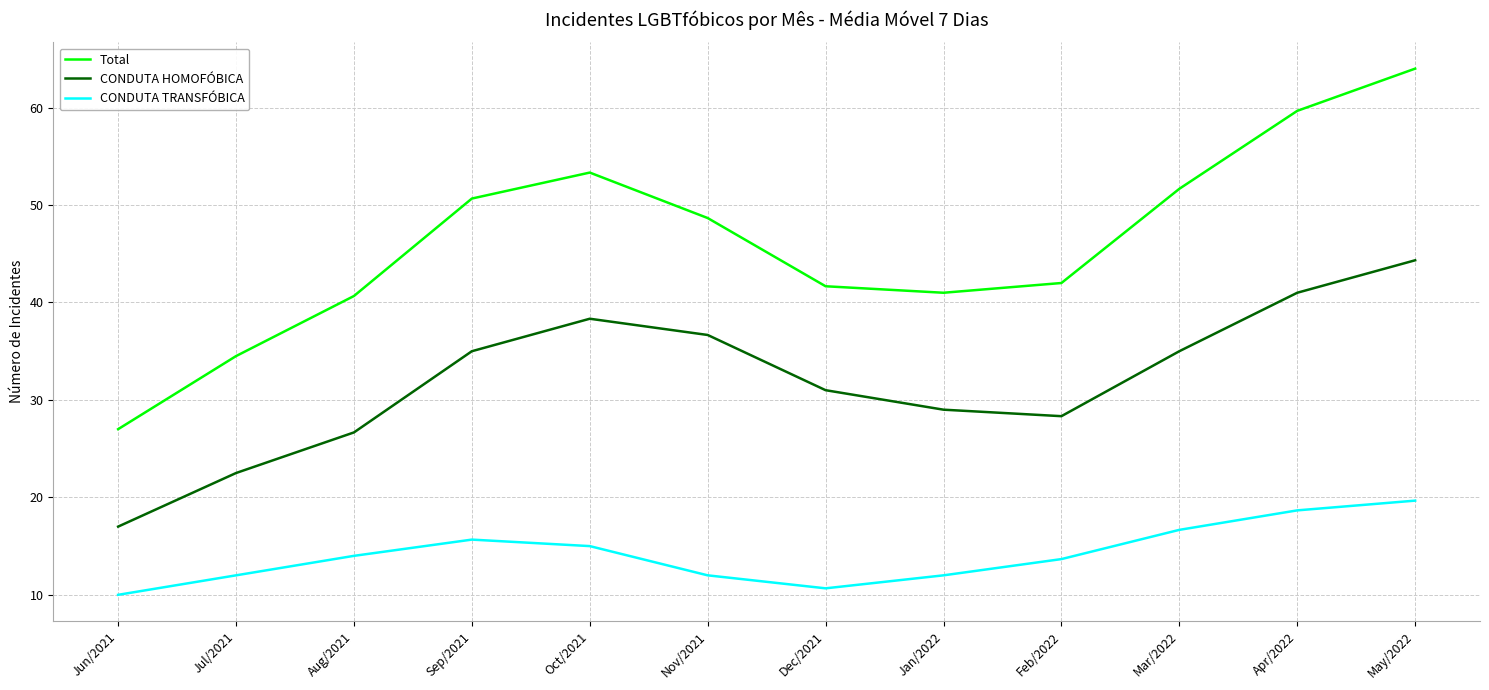

What is the difference between the maximum and minimum values in the CONDUTA TRANSFÓBICA series?

9.7